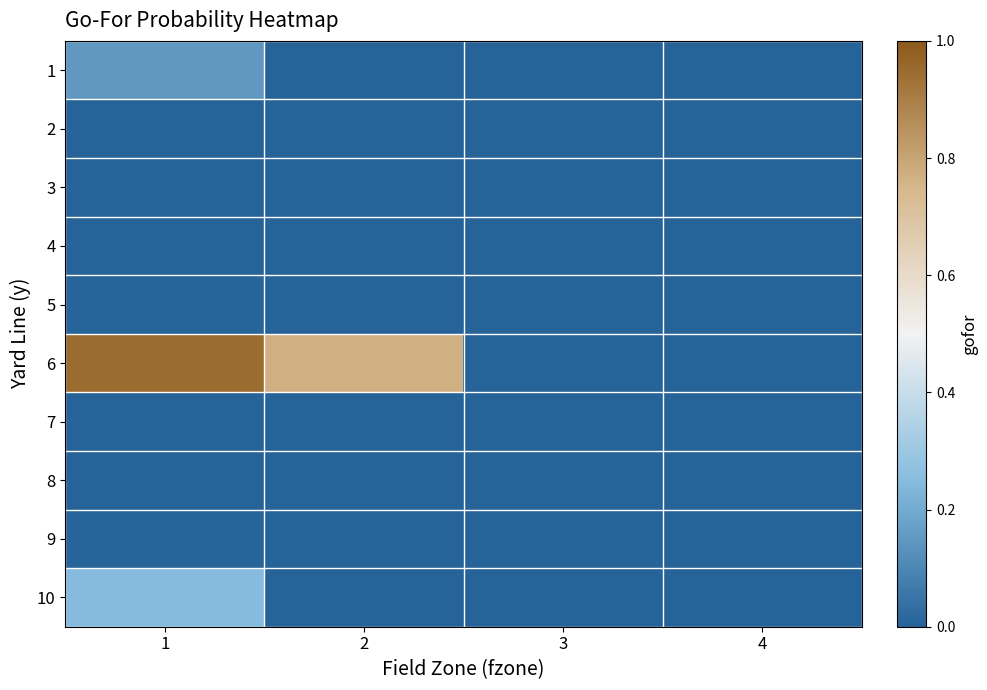

Which series has the largest total across all categories?

6